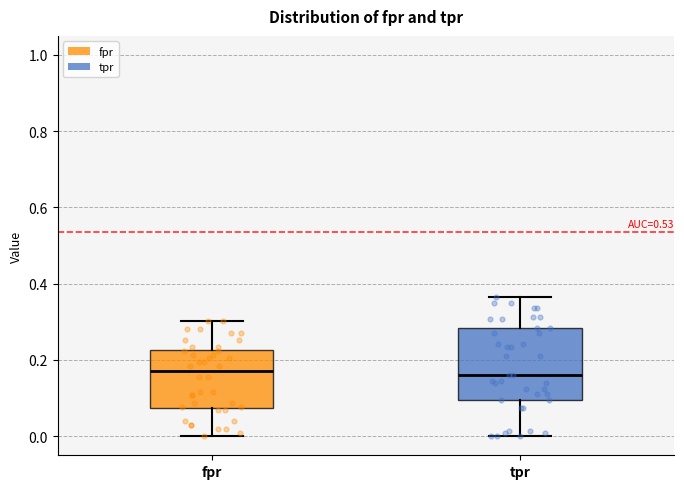

Comparing the boxes themselves (not the whiskers), which one is the tallest?

tpr